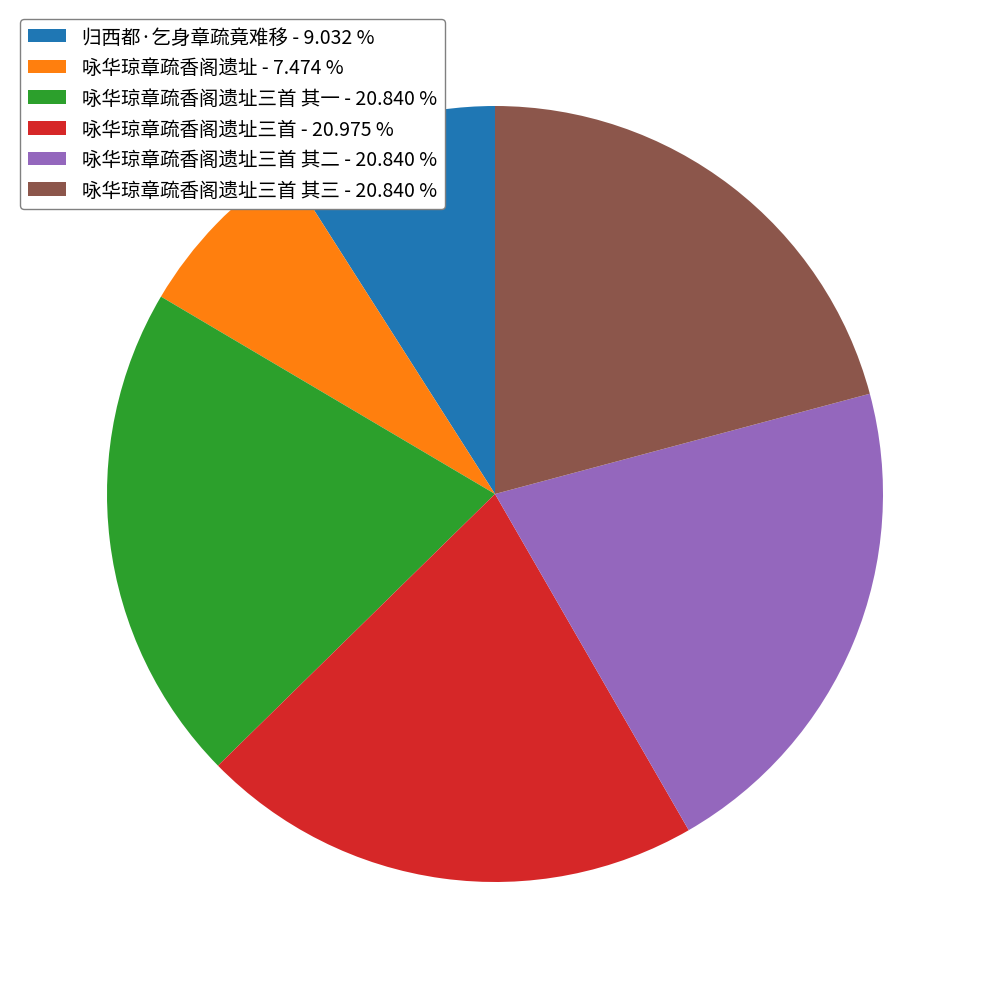

Does 咏华琼章疏香阁遗址 - 7.474 % represent more than half of the total?

No